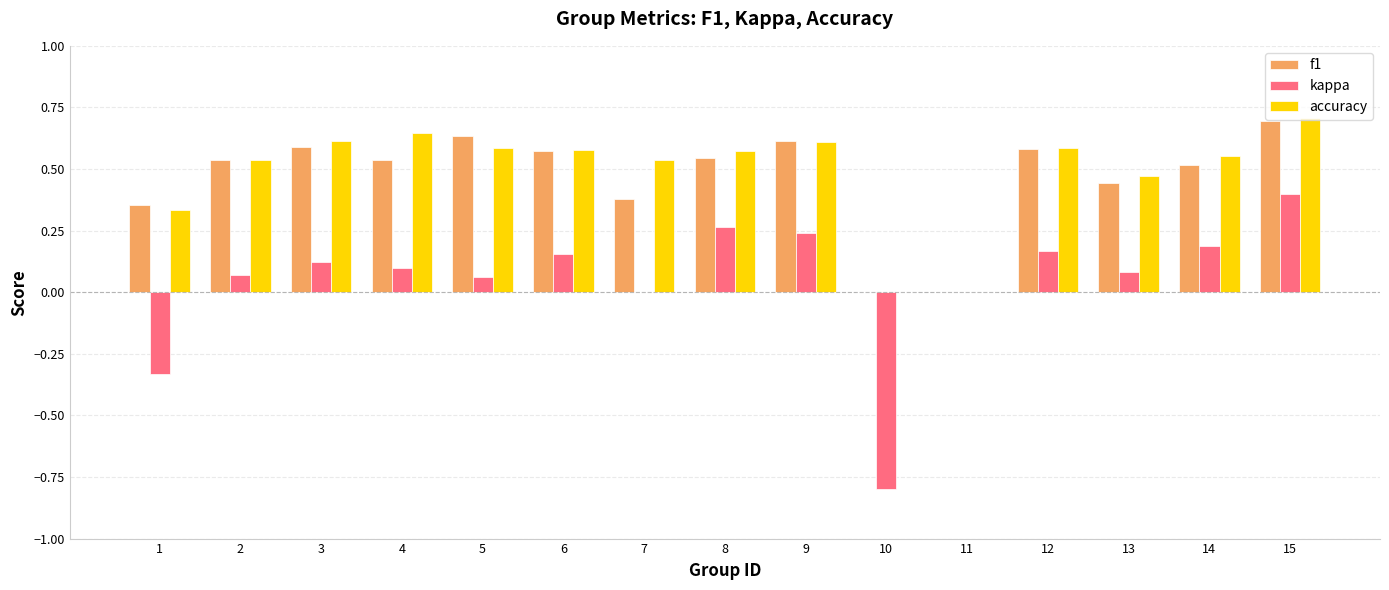

The f1 series shows -0.4 at 11. True or false?

False